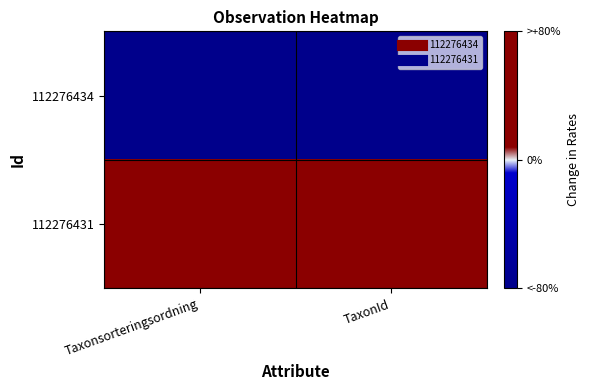

What is the greatest value displayed?

1